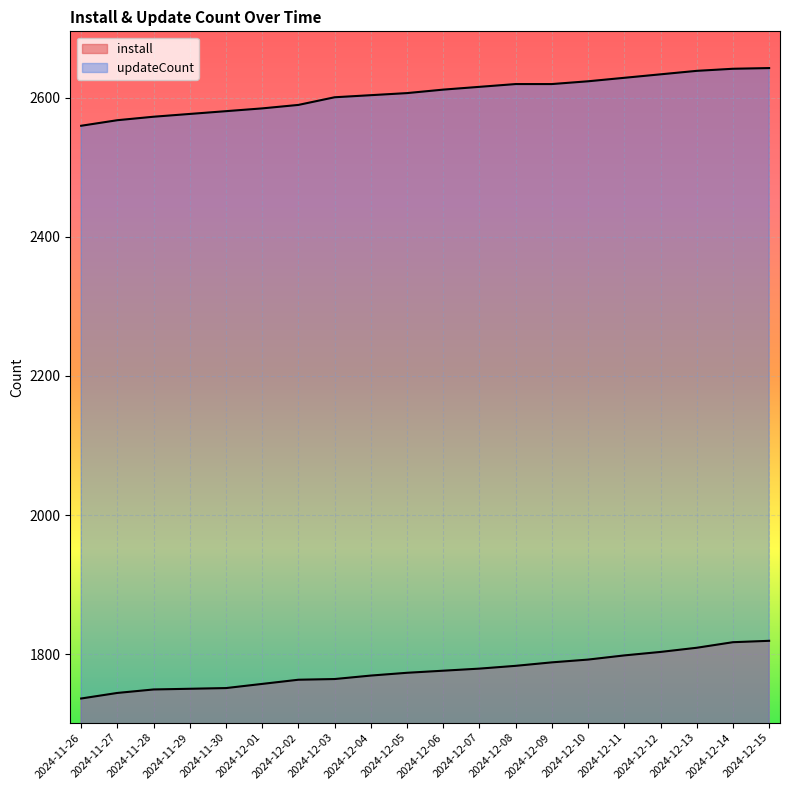

At how many categories does at least one series exceed 1807?

20